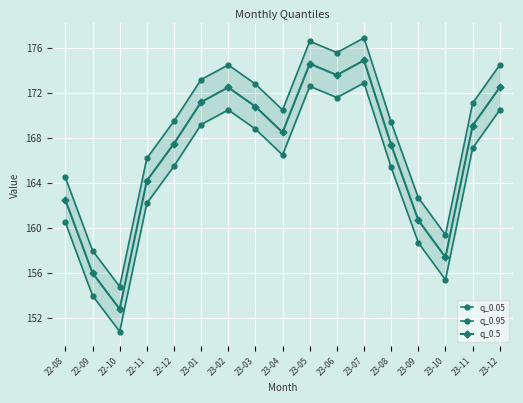

The value of q_0.5 at 23-04 is 168.5. True or false?

True